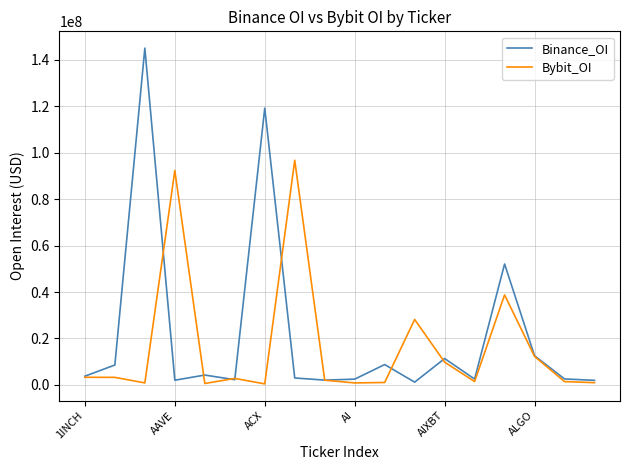

What is the greatest value displayed?

145070597